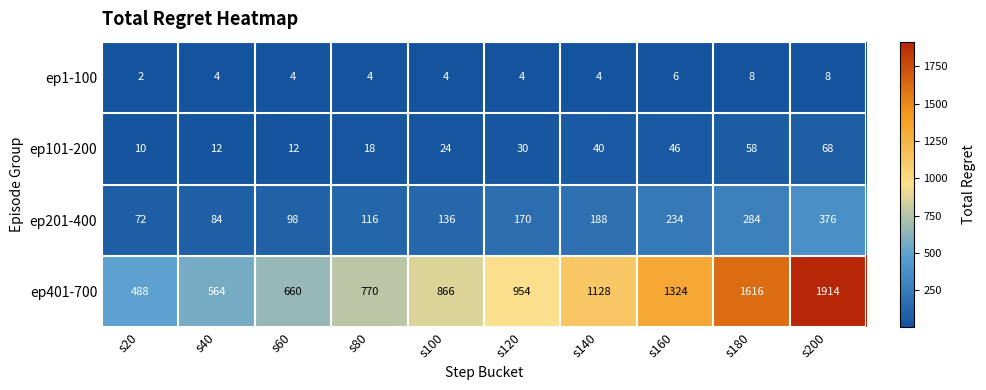

At how many categories does at least one series exceed 1454?

2